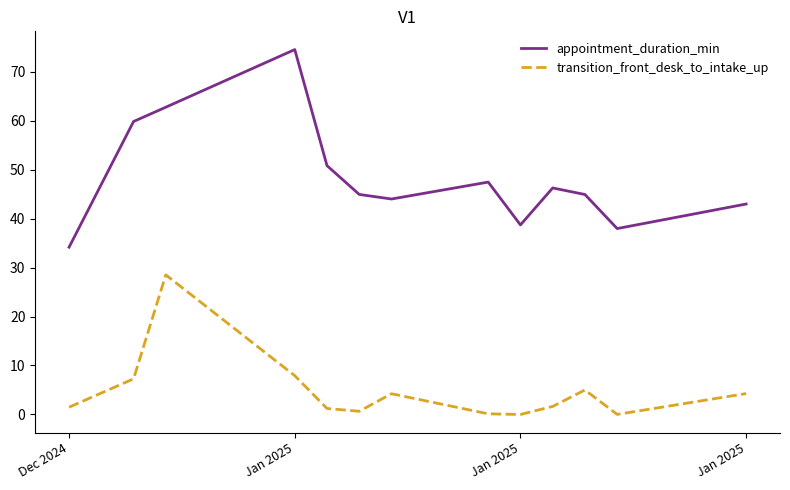

True or false: appointment_duration_min has more than 2 points higher than both neighbors.

True